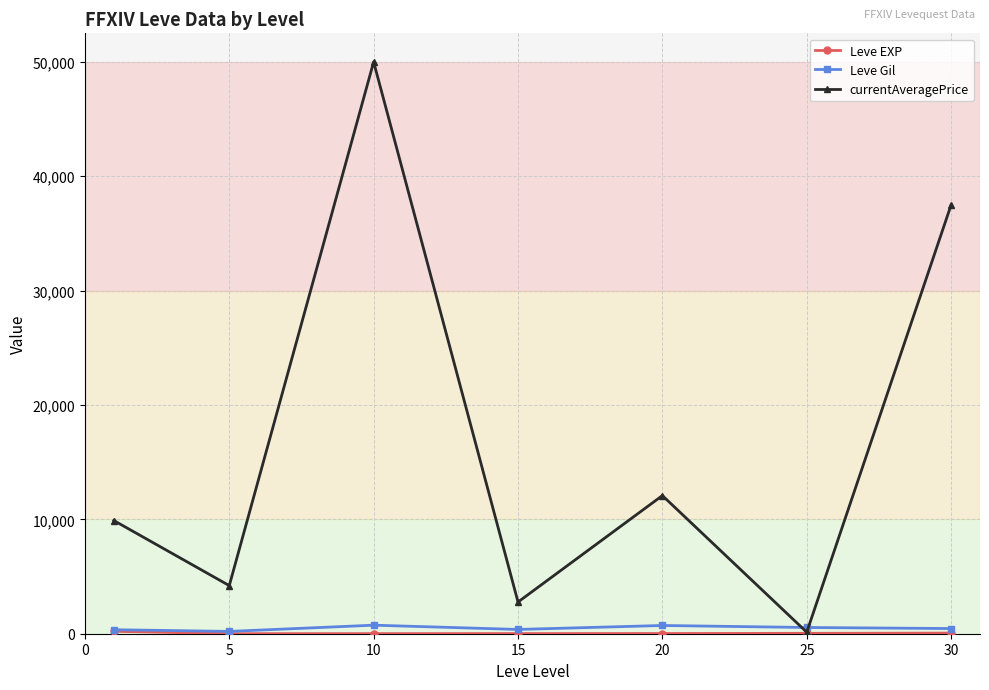

True or false: currentAveragePrice has more than 1 points higher than both neighbors.

True